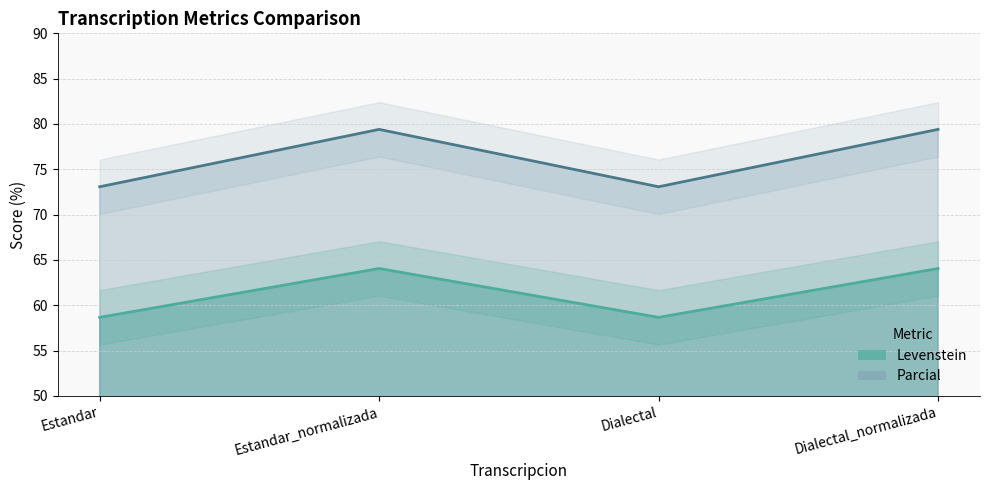

At which label is Levenstein closest to 76?

Estandar